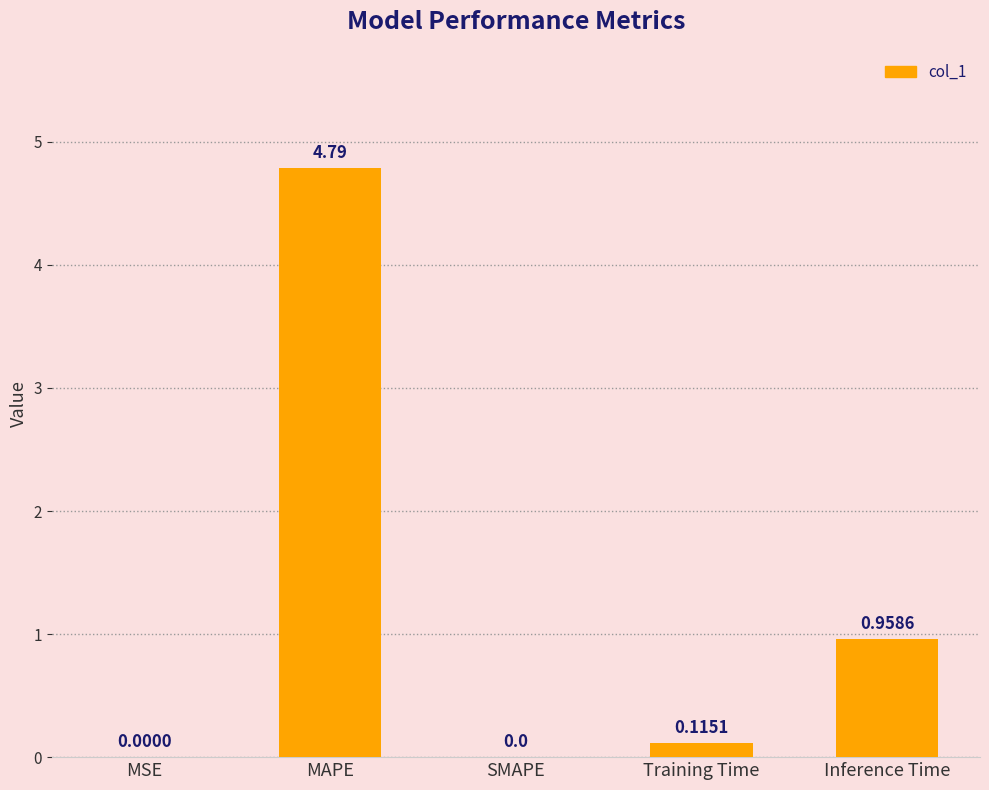

What is the change in value from MSE to Inference Time?

+1.0